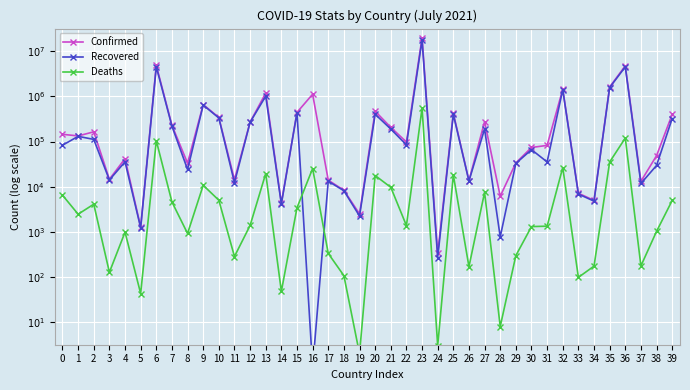

How many lines are shown in the chart?

3